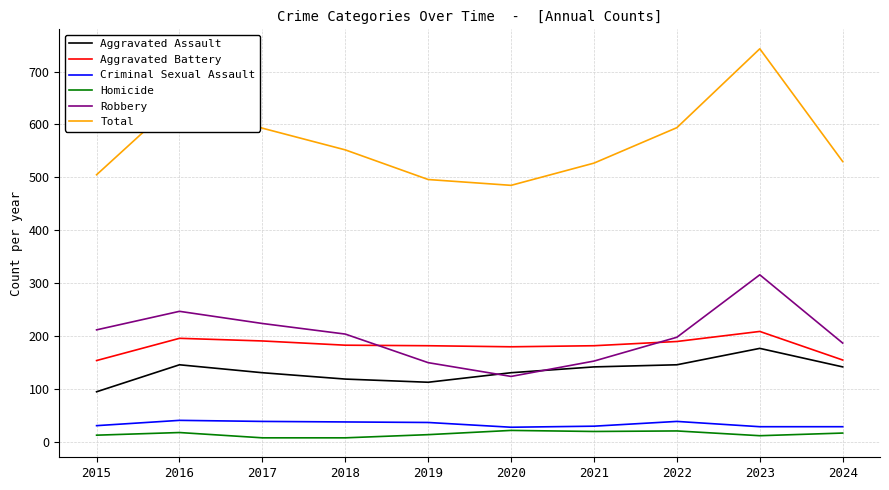

True or false: Homicide and Aggravated Assault cross at least once.

False